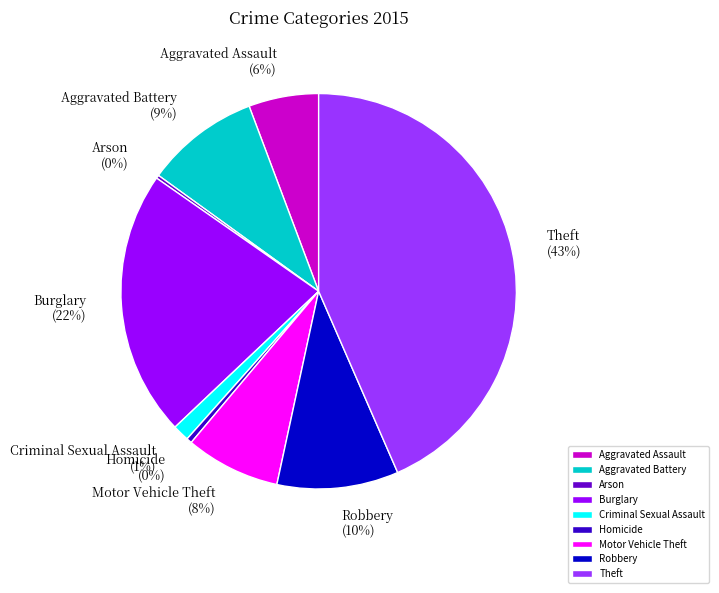

What percentage is the Aggravated Battery slice, to the nearest percent?

9%